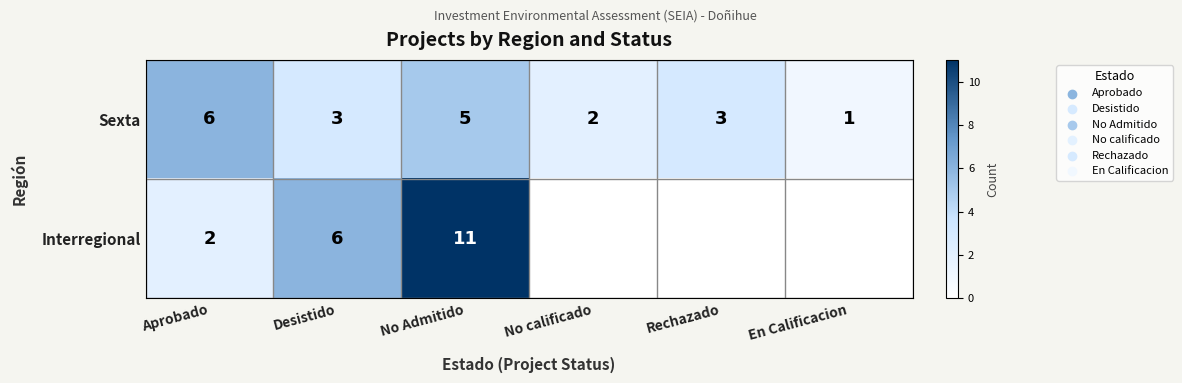

The Interregional series shows 2 at Aprobado. True or false?

True